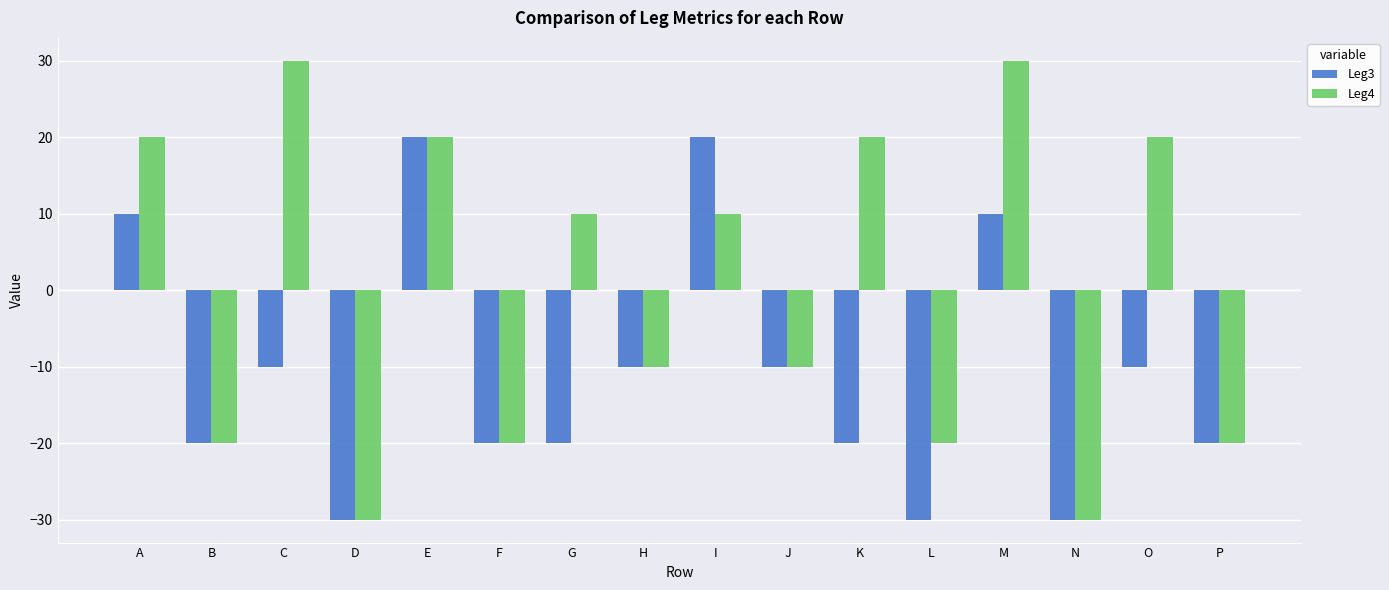

True or false: Leg4 has a value of -20 at F.

True